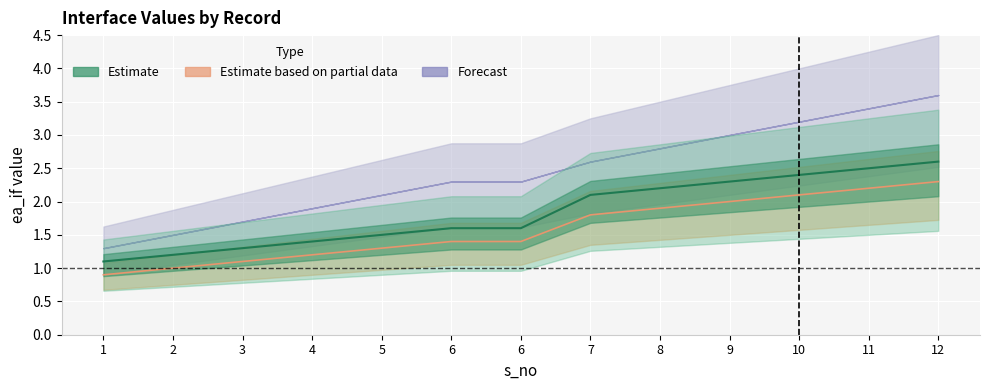

What is the minimum value shown in the chart?

0.9